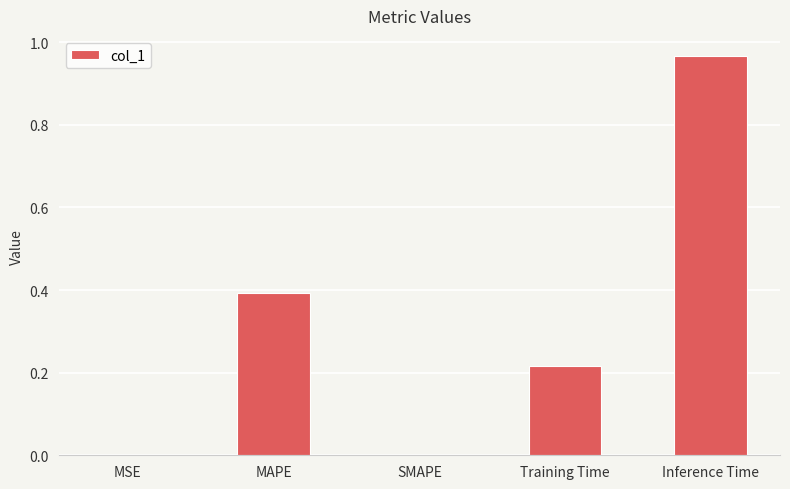

Count the number of data series in this chart.

1